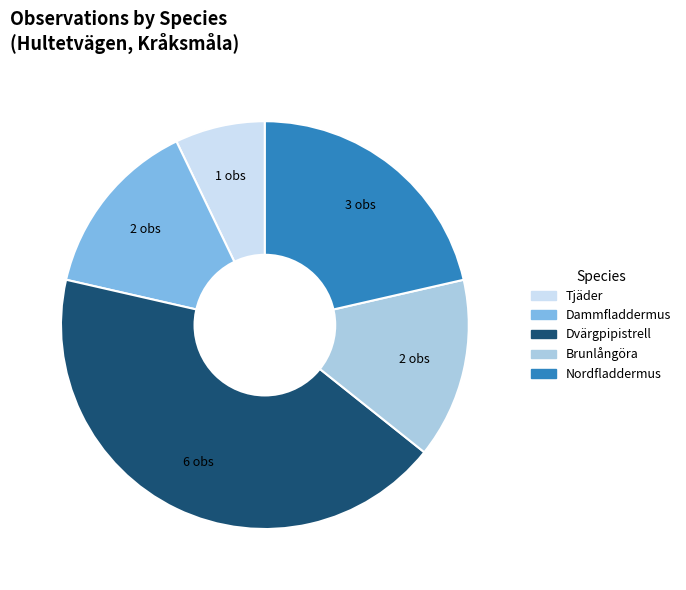

What is the largest slice in the pie chart?

Dvärgpipistrell